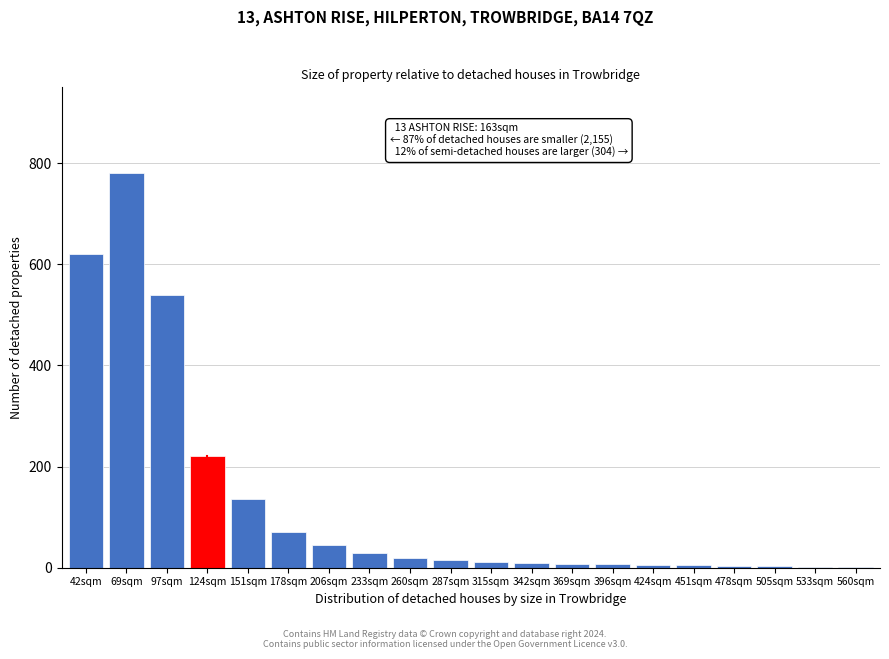

Which label corresponds to the largest value in the chart?

69sqm